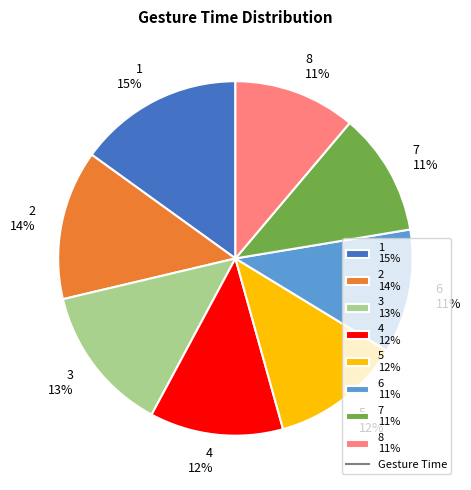

To the nearest percent, what portion does 3 represent?

13%